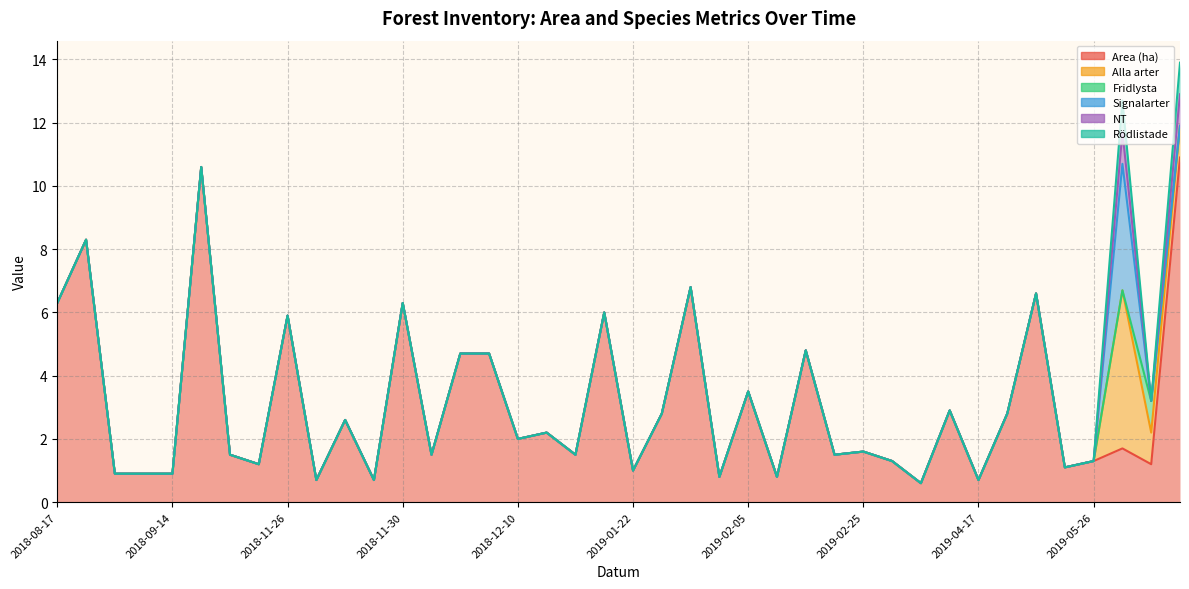

How many positive values does the Signalarter series have?

1